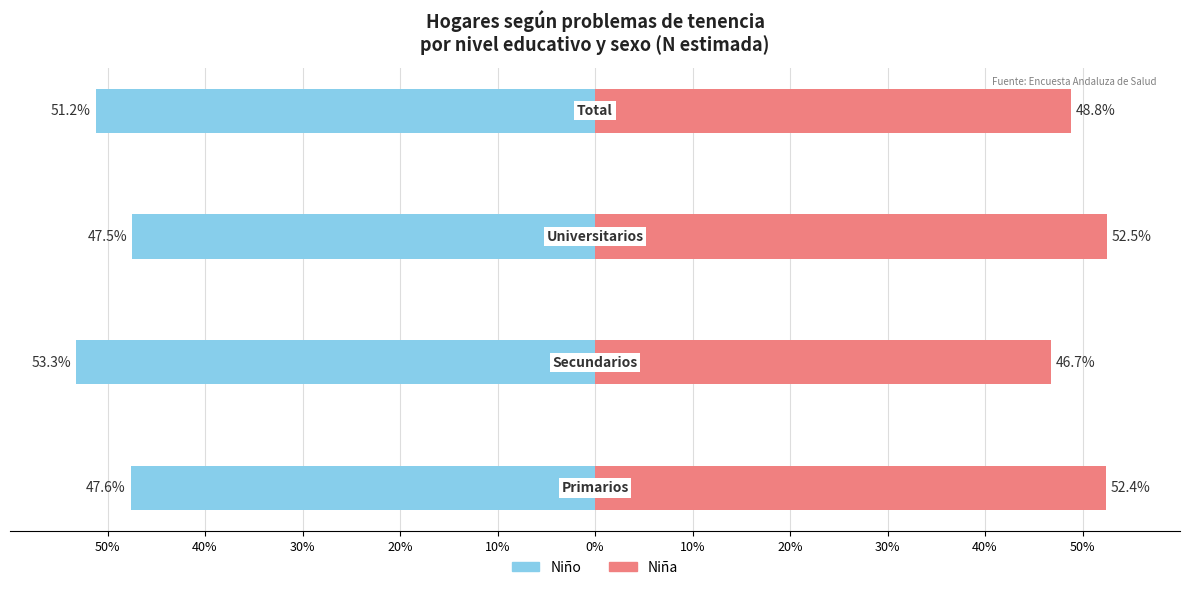

Is the value of Niña at 30% greater than the value of Niño at 50%?

Yes